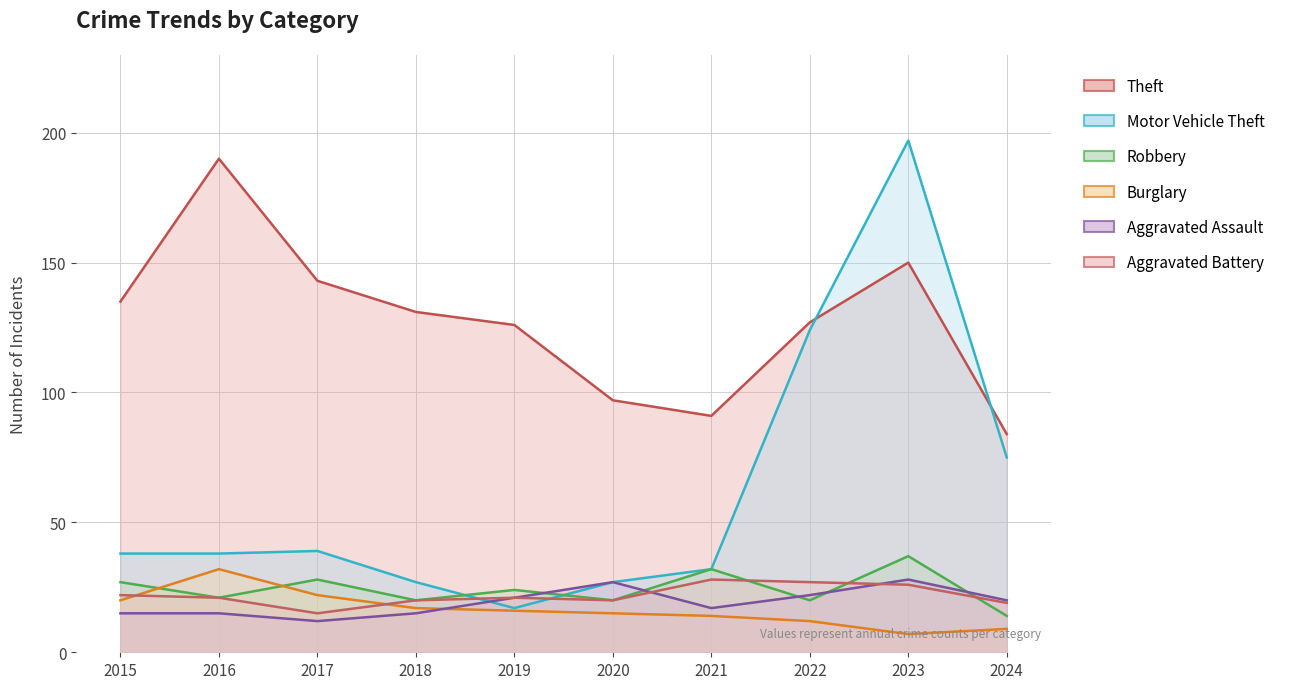

Reading right to left, transcribe all the data shown in this chart.

Theft: 84	150	127	91	97	126	131	143	190	135
Motor Vehicle Theft: 75	197	124	32	27	17	27	39	38	38
Robbery: 14	37	20	32	20	24	20	28	21	27
Burglary: 9	7	12	14	15	16	17	22	32	20
Aggravated Assault: 20	28	22	17	27	21	15	12	15	15
Aggravated Battery: 19	26	27	28	20	21	20	15	21	22